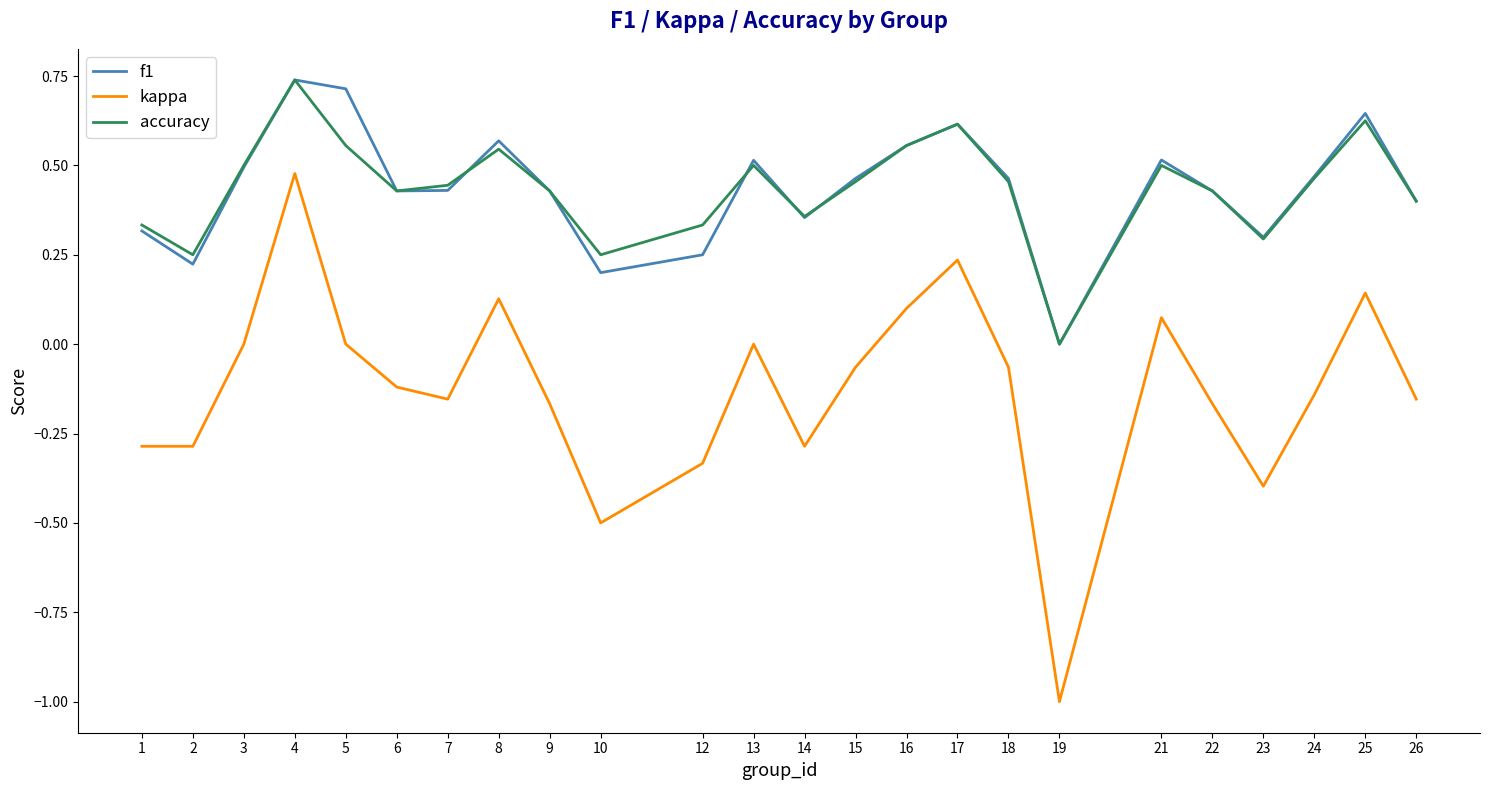

True or false: f1 and kappa intersect in this chart.

False